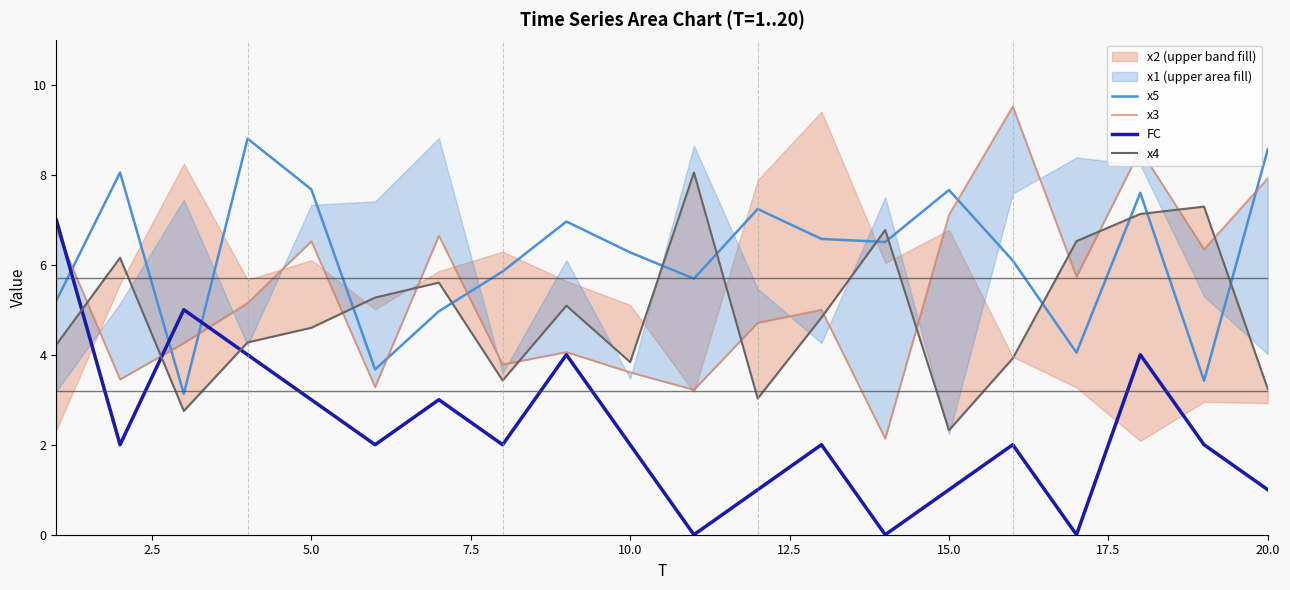

What is the sum of all x3 values?

107.8